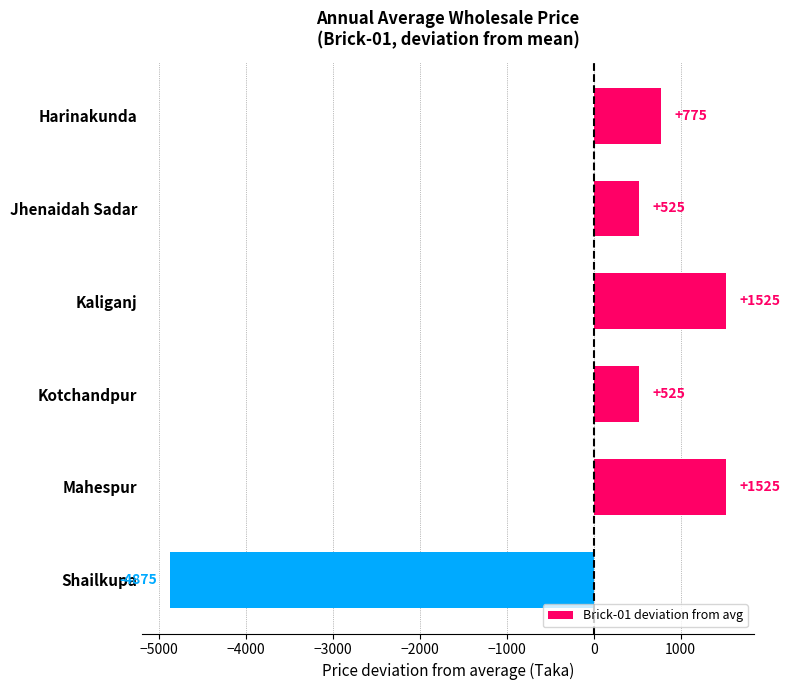

Is it true that the value at Shailkupa is -4875?

True